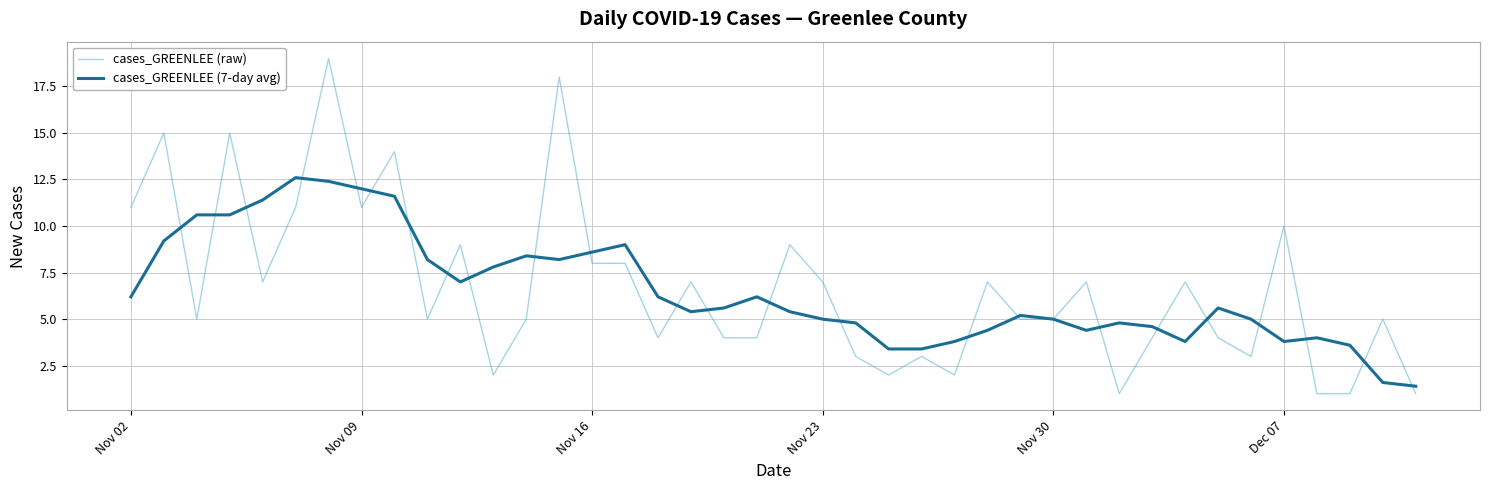

What is the greatest value displayed?

19.0